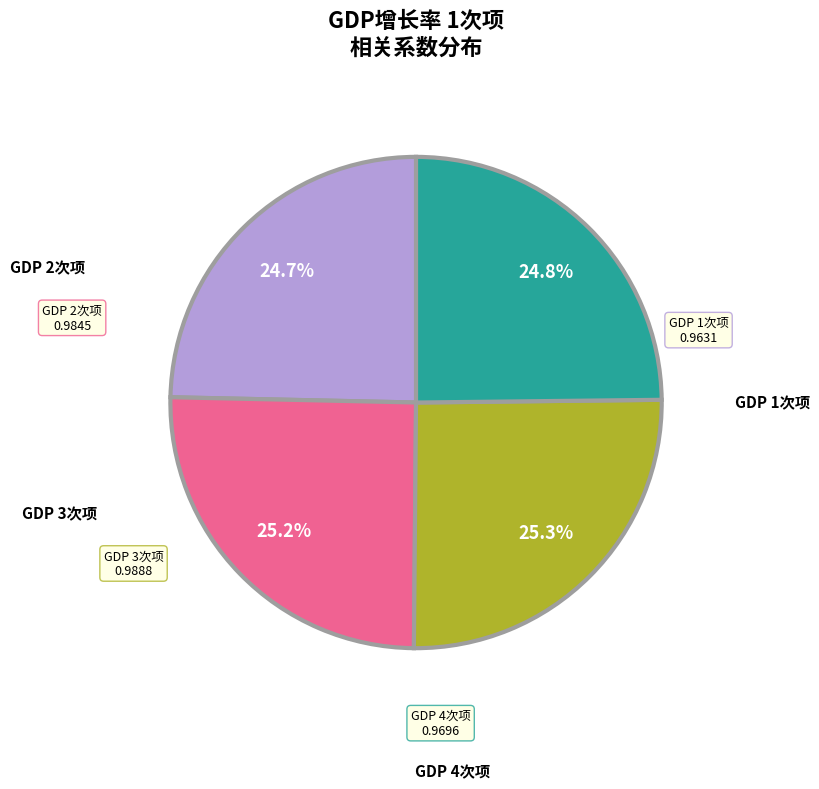

Is there any slice that represents more than half of the pie?

No